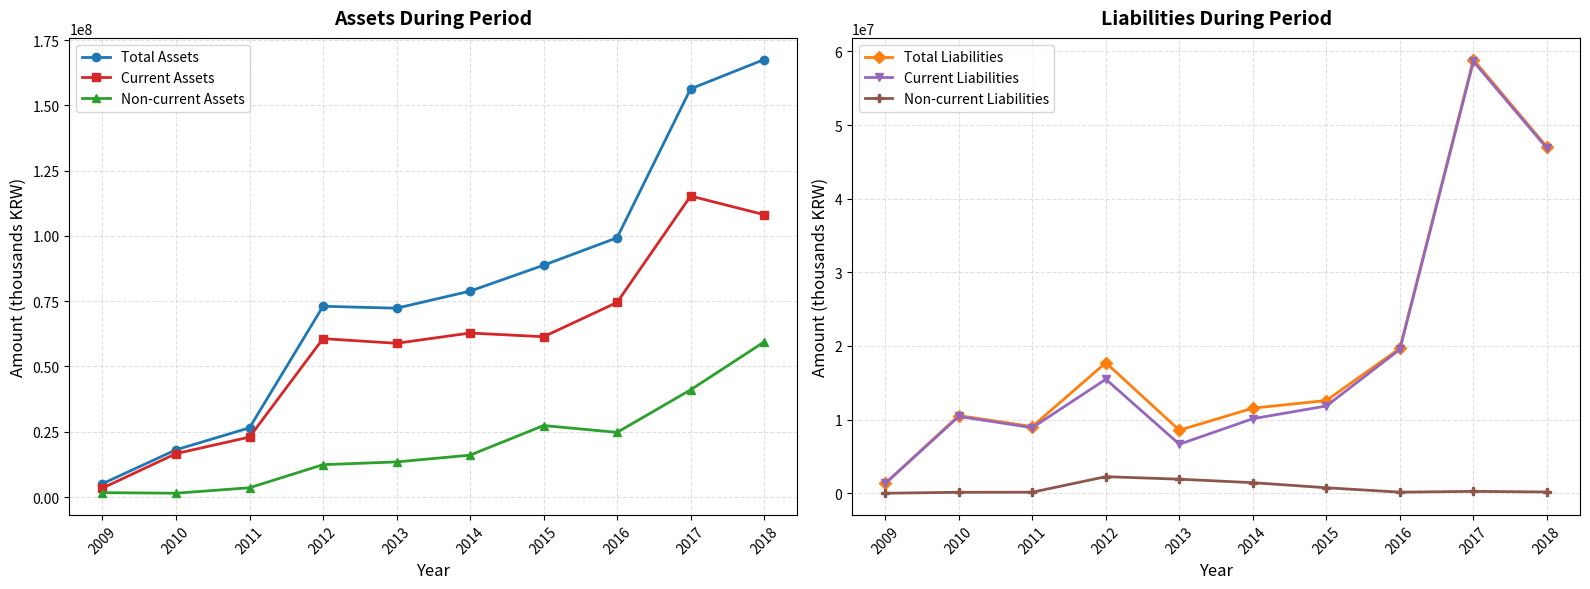

What is the difference between the Total Assets values at 2013 and 2015?

16453996